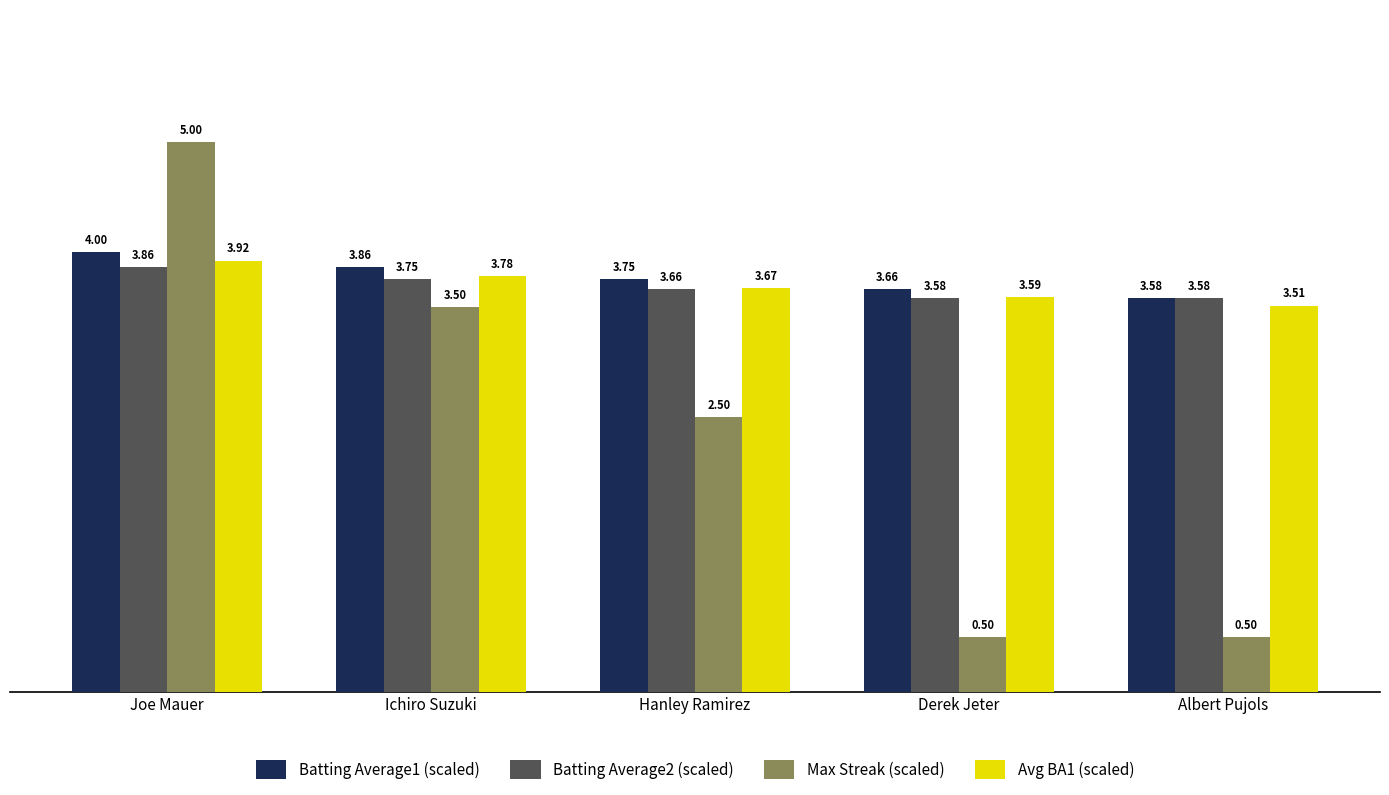

What is the sum of the Max Streak (scaled) values at Derek Jeter and Hanley Ramirez?

3.0